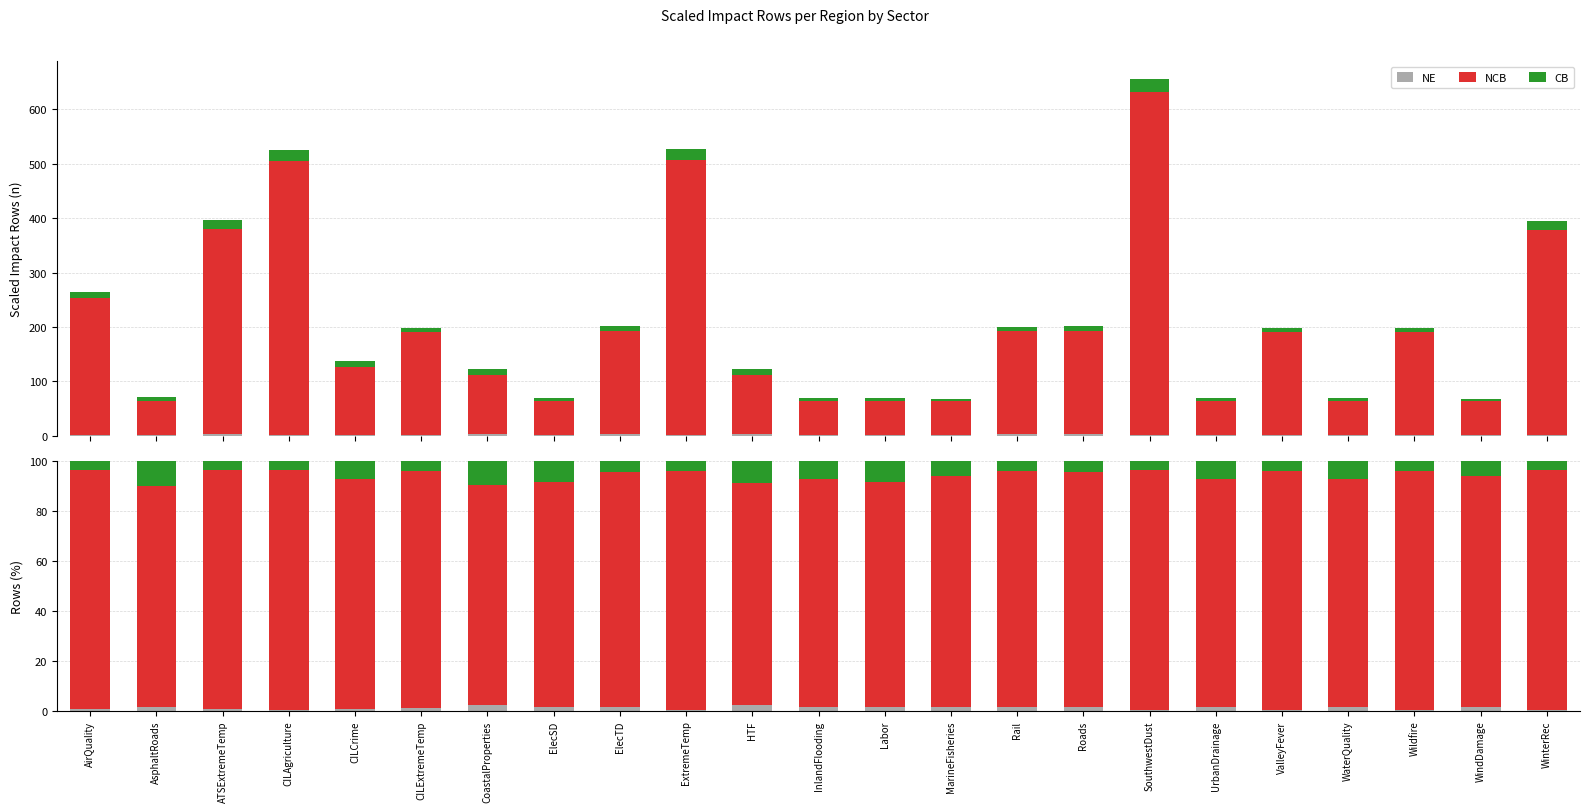

How many categories are shown in the chart?

23